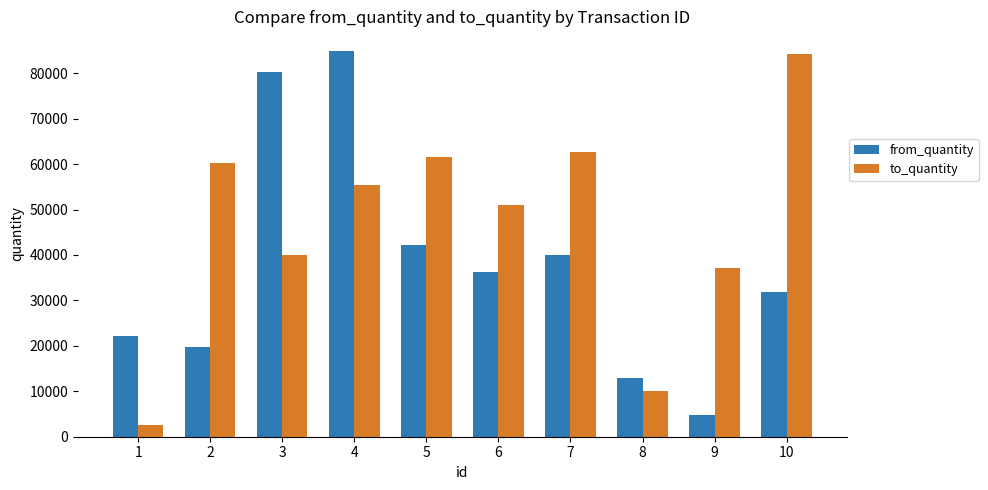

At which label is from_quantity closest to 44922?

5